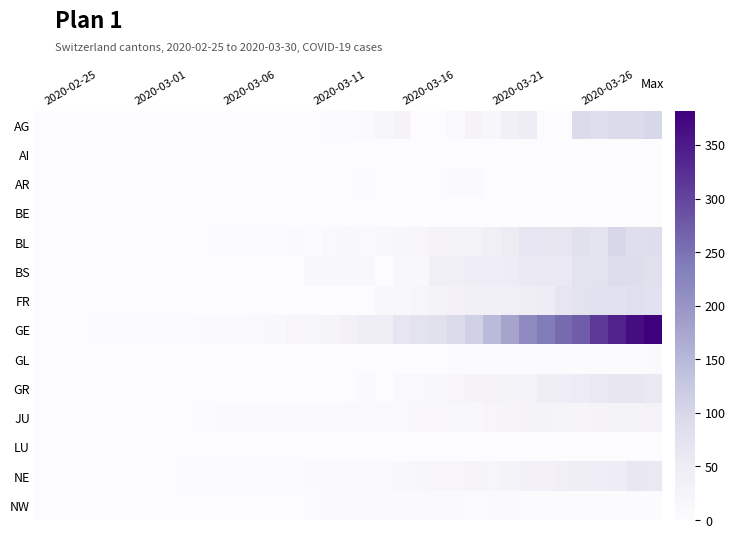

What is the greatest value displayed?

382